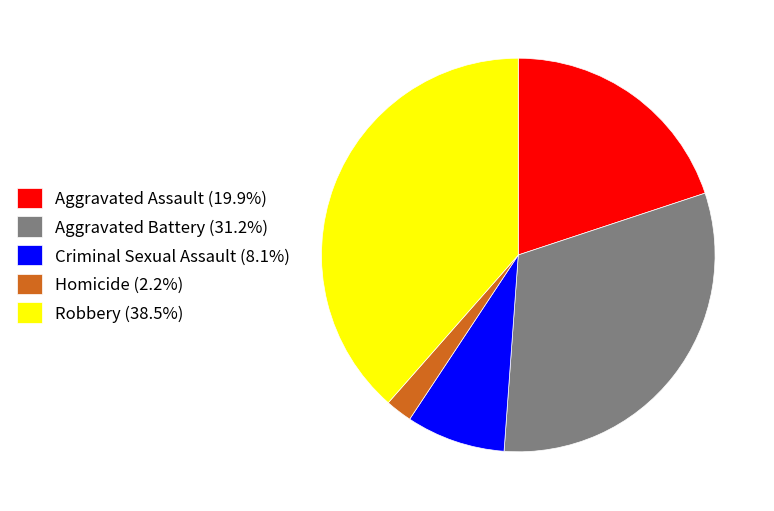

Which category has the biggest portion of the pie?

Robbery